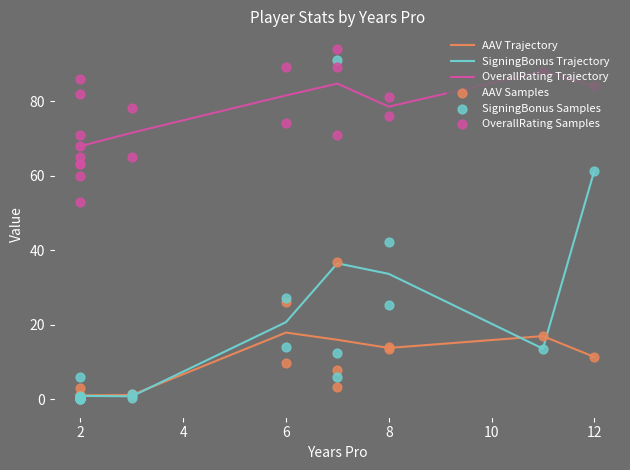

Which series reaches the maximum Y coordinate?

OverallRating